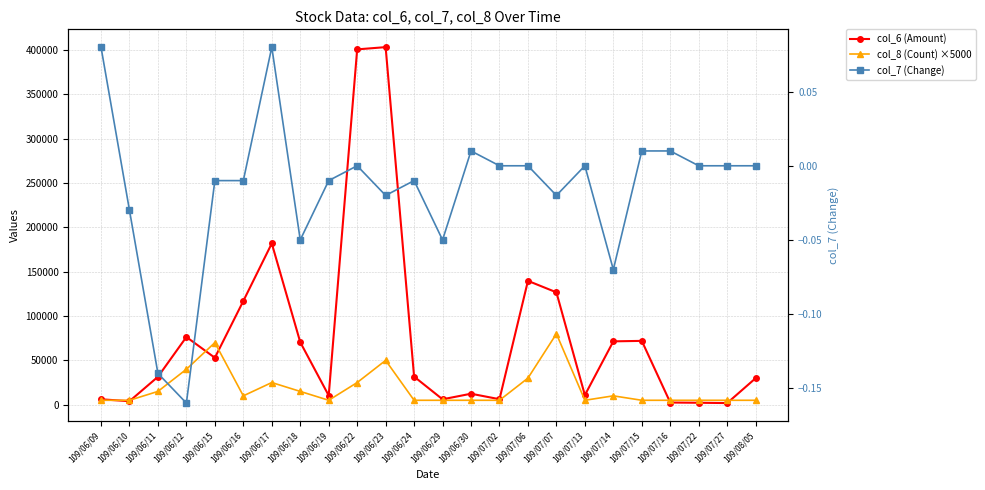

What is the label of the 23rd point from the right?

109/06/10